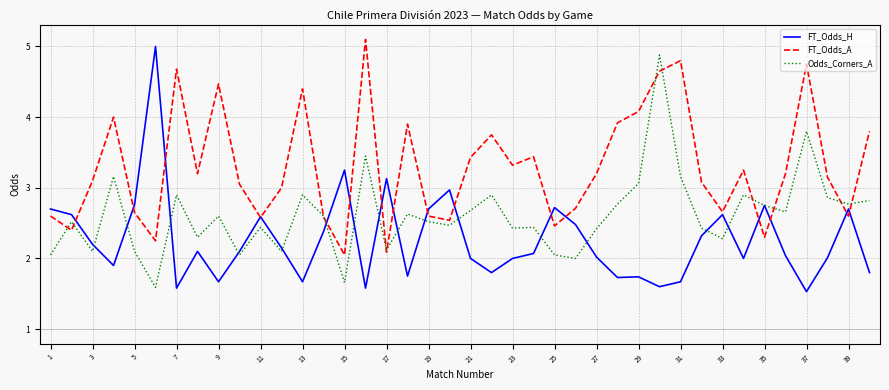

What is the smallest value displayed?

1.5